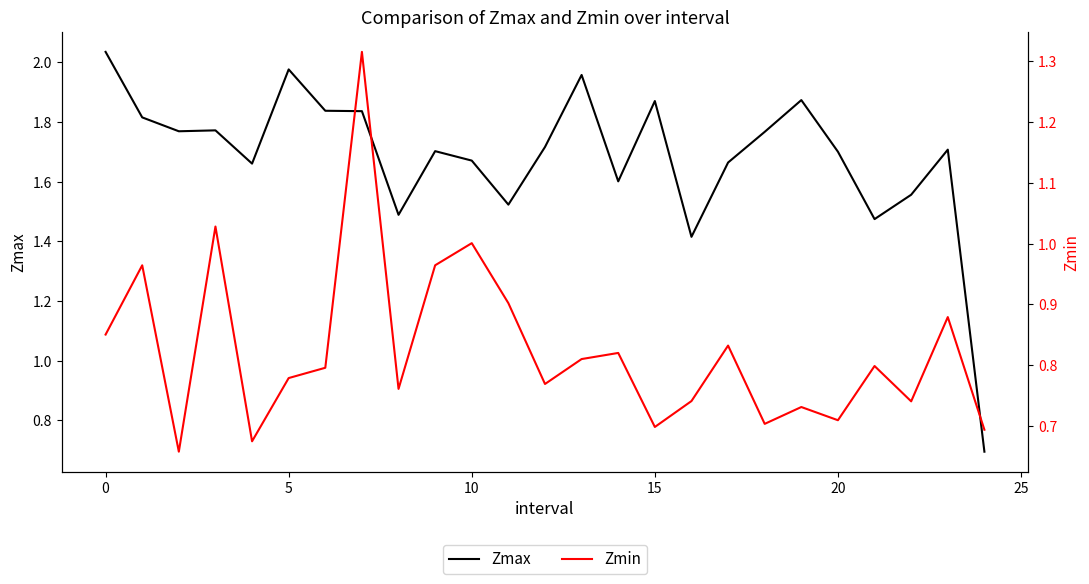

What is the approximate value of Zmin at 10?

1.0